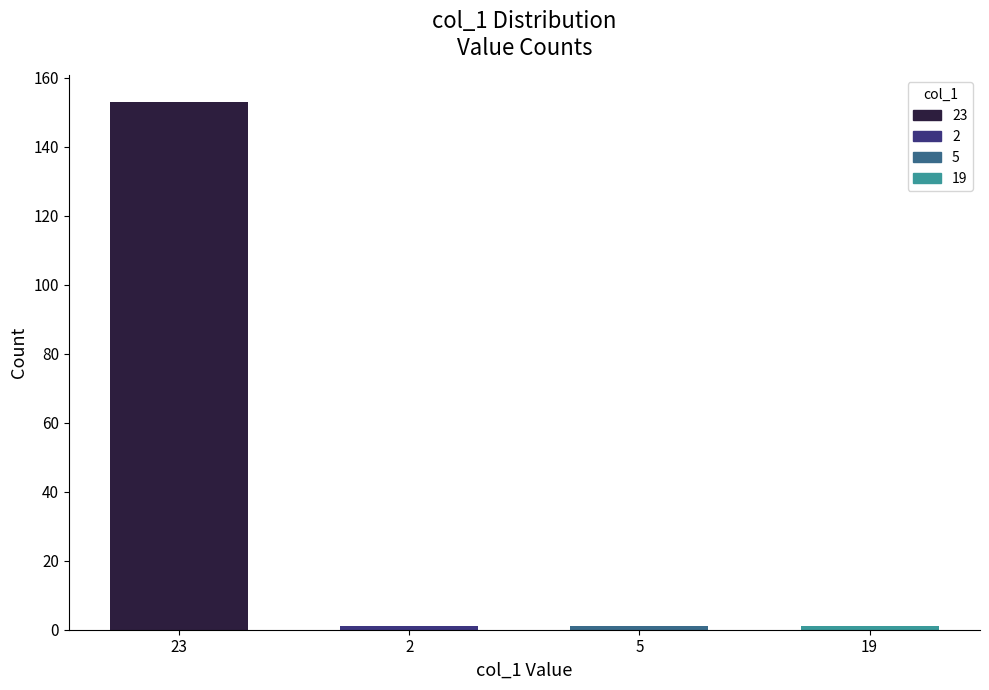

What is the average value?

39